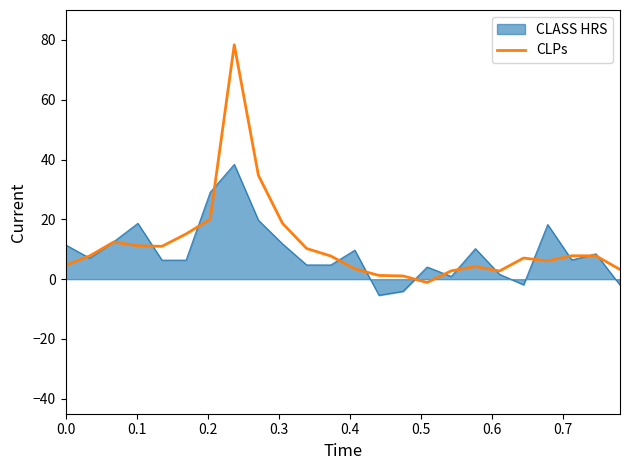

What is the greatest value displayed?

78.4